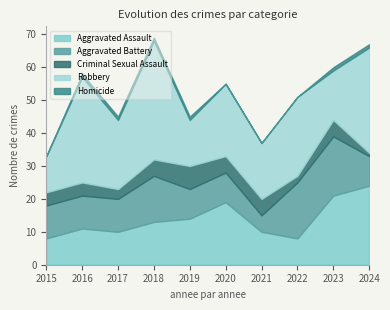

Is the value of Aggravated Battery at 2018 greater than the value of Homicide at 2019?

Yes